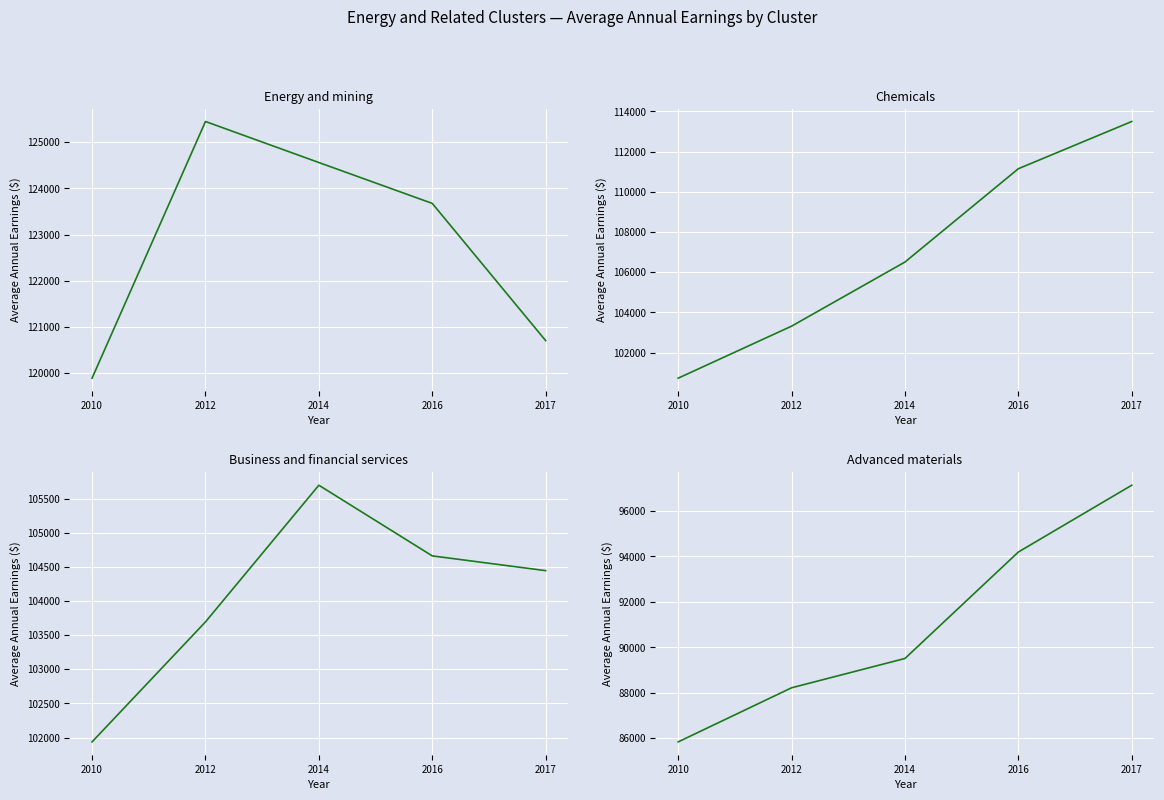

Is the value of Chemicals at 2016 greater than the value of Energy and mining at 2012?

No